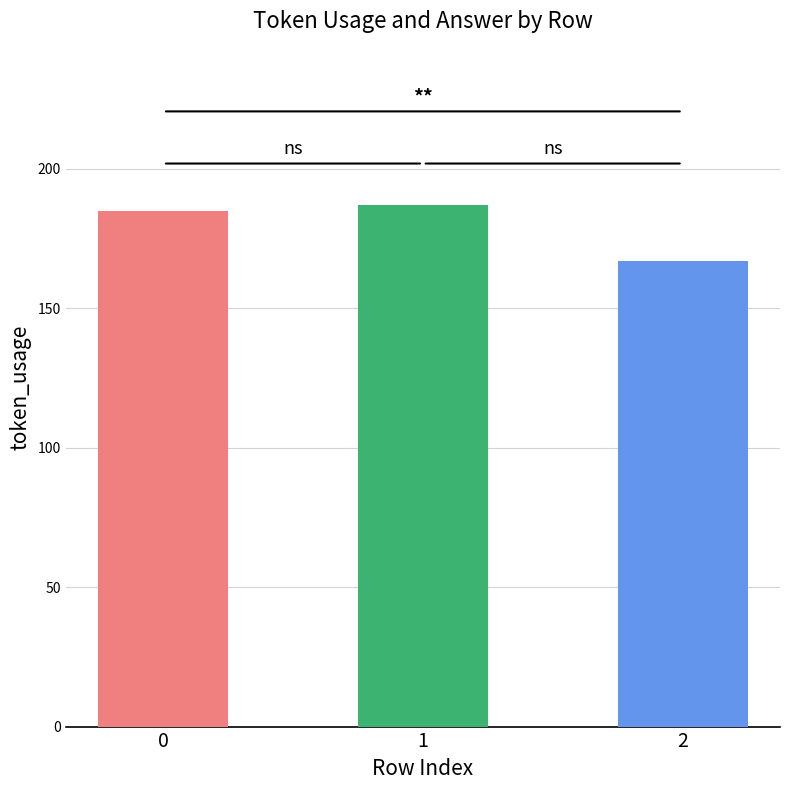

What is the smallest value displayed?

167